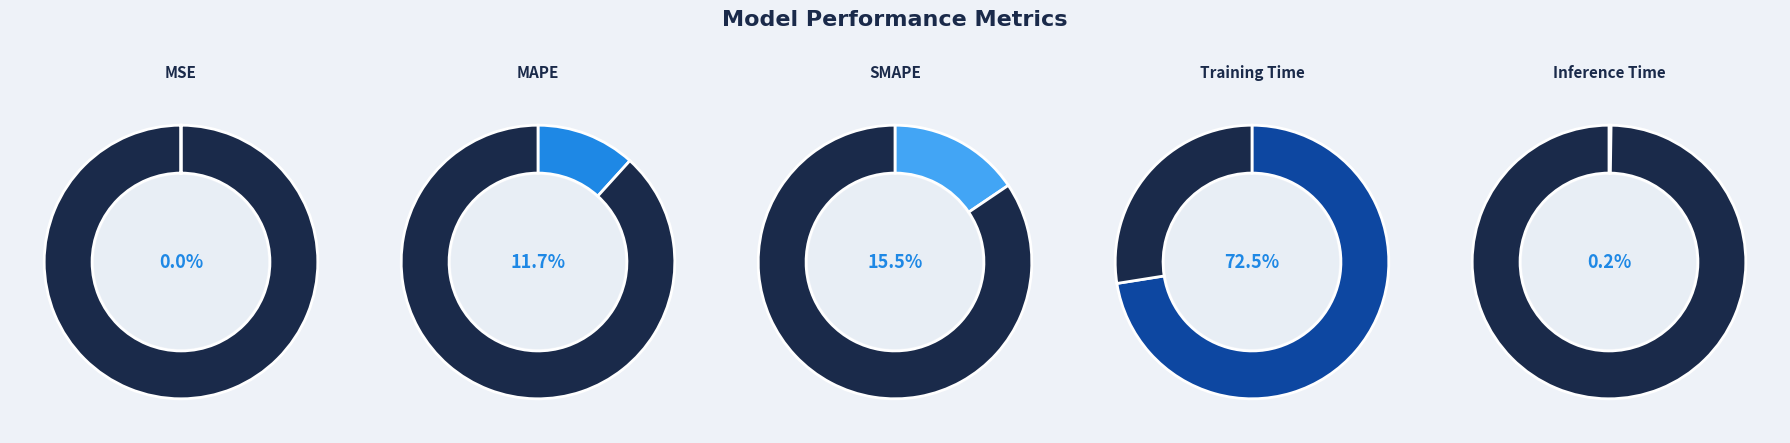

How many segments does this pie chart have?

5